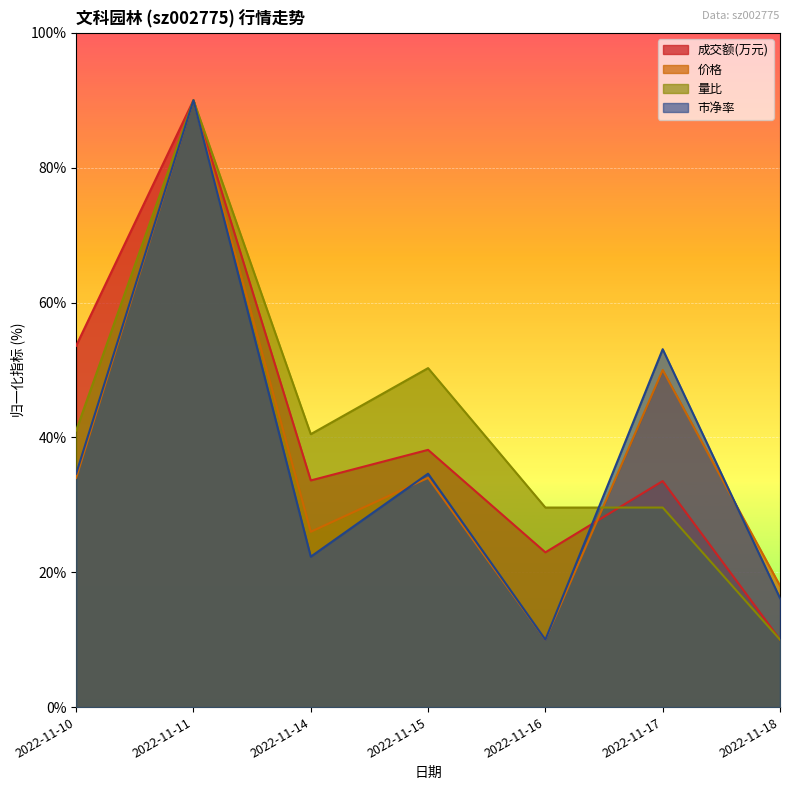

Which series has the largest total across all categories?

量比